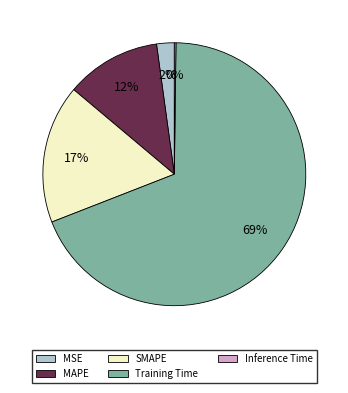

To the nearest percent, what is the difference between the largest and smallest slice percentages?

69%